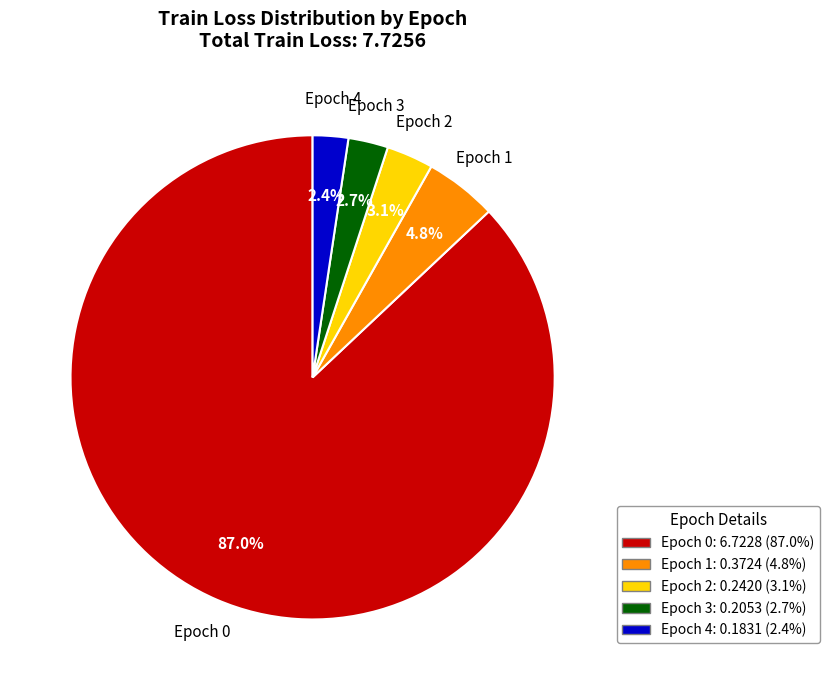

Which has a higher value, Epoch 0 or Epoch 2?

Epoch 0